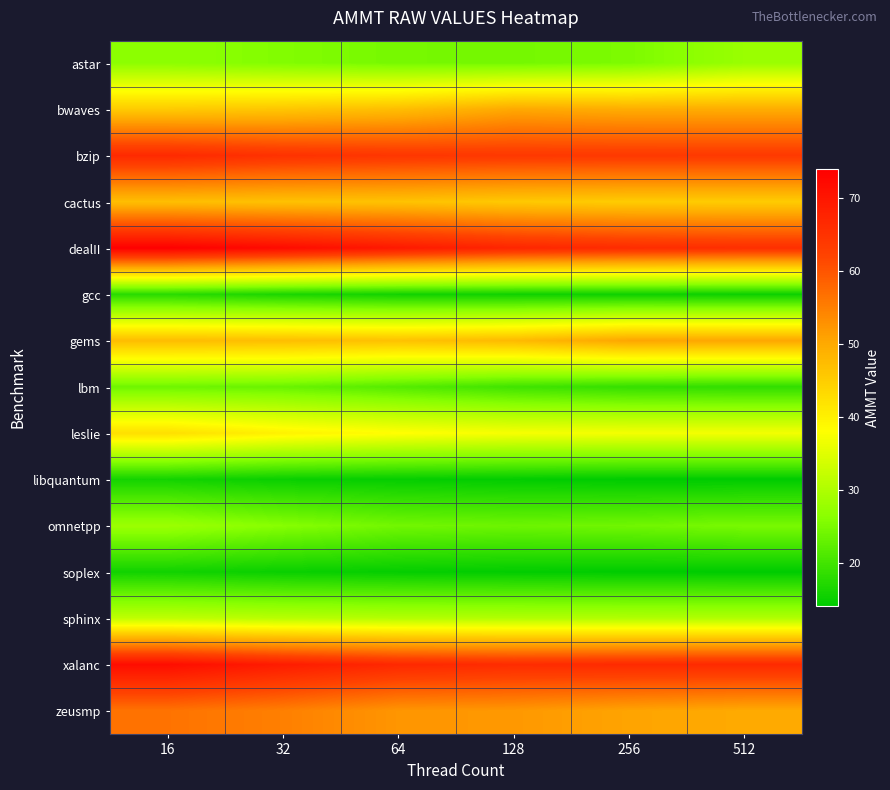

Reading right to left, list all the values displayed in this chart.

astar: 512=28.0	256=25.2	128=24.5	64=24.7	32=25.7	16=26.7
bwaves: 512=49.6	256=49.6	128=50.1	64=47.3	32=46.1	16=45.5
bzip: 512=63.8	256=63.9	128=64.0	64=64.3	32=65.1	16=66.6
cactus: 512=45.2	256=45.2	128=45.6	64=46.5	32=46.7	16=47.1
dealII: 512=65.7	256=66.2	128=67.2	64=69.4	32=71.9	16=73.9
gcc: 512=15.4	256=15.5	128=15.6	64=15.9	32=16.6	16=17.9
gems: 512=50.4	256=50.5	128=47.8	64=46.7	32=47.2	16=47.4
lbm: 512=18.6	256=18.9	128=19.8	64=21.7	32=23.5	16=23.9
leslie: 512=37.0	256=37.0	128=37.3	64=38.3	32=39.9	16=42.6
libquantum: 512=14.2	256=14.2	128=14.4	64=14.7	32=15.1	16=16.0
omnetpp: 512=24.9	256=24.2	128=23.9	64=24.3	32=26.1	16=28.2
soplex: 512=14.2	256=14.3	128=14.4	64=14.7	32=15.1	16=15.8
sphinx: 512=30.3	256=30.4	128=30.5	64=30.6	32=31.1	16=31.8
xalanc: 512=66.5	256=66.4	128=66.2	64=66.8	32=69.0	16=71.5
zeusmp: 512=50.0	256=50.7	128=52.1	64=52.4	32=55.0	16=56.5